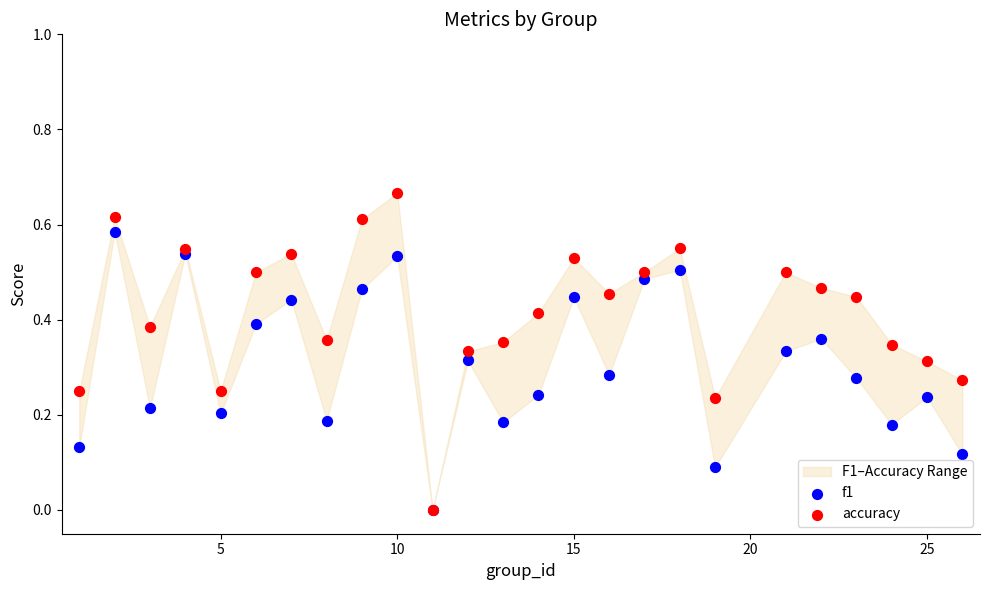

Which series reaches the maximum Y coordinate?

accuracy